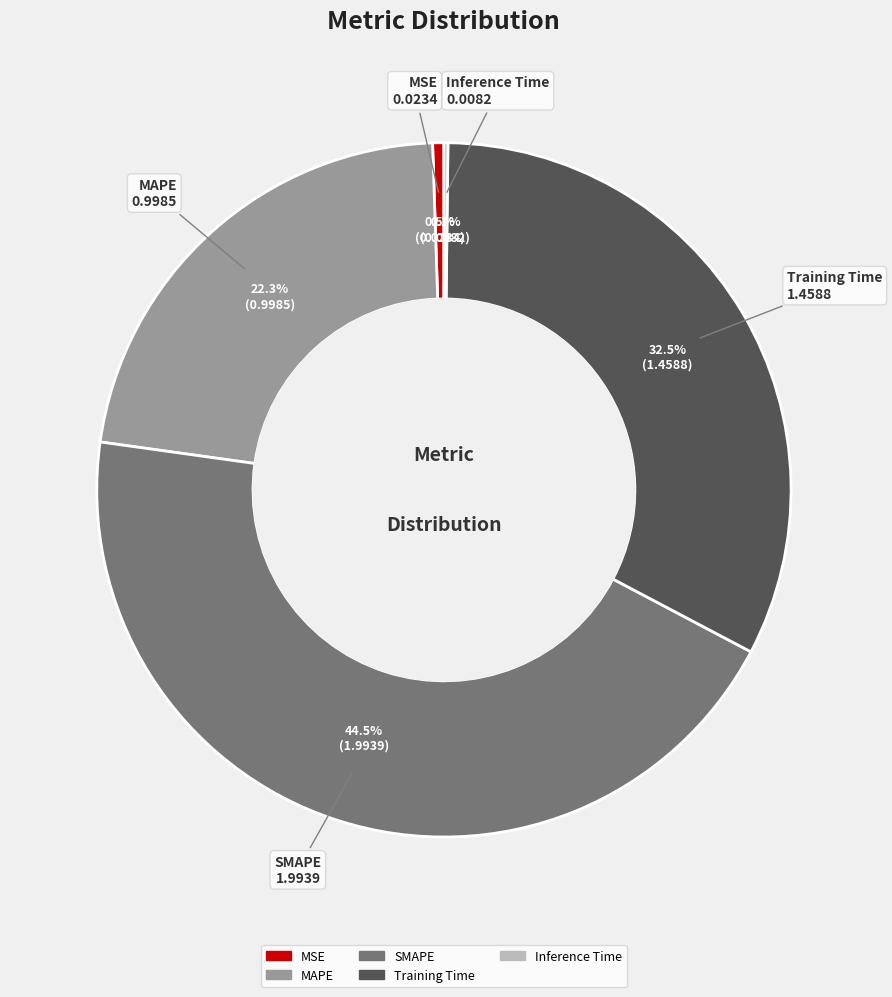

Does Training Time represent more than half of the total?

No